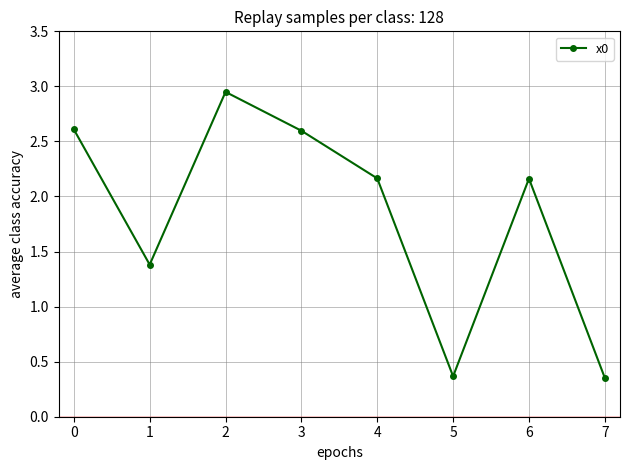

How many points are lower than both their immediate neighbors (excluding endpoints)?

2